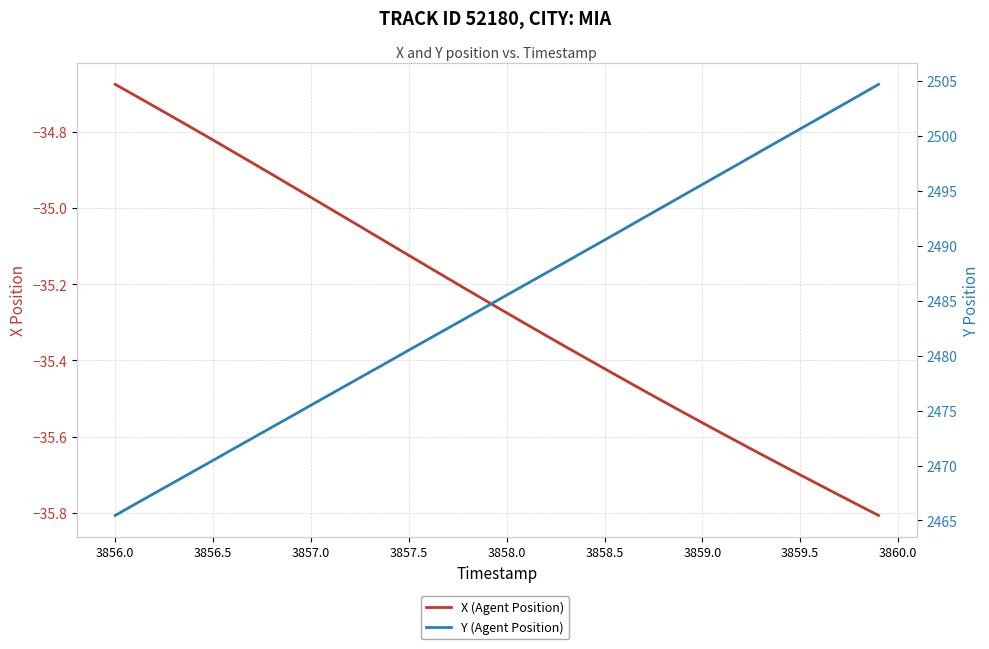

Does the chart have visible grid lines?

Yes